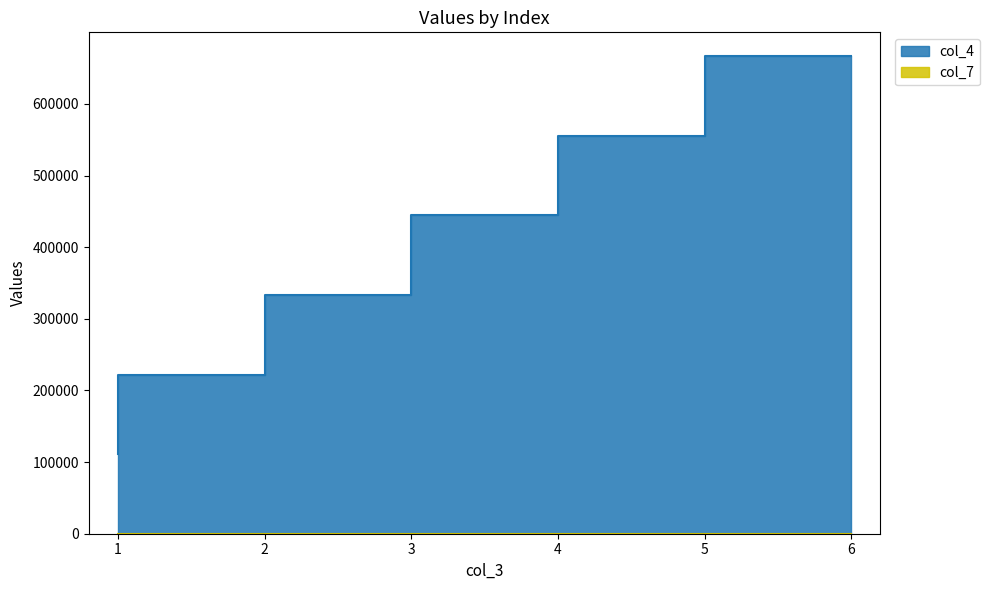

Which category has the highest value across all series?

6